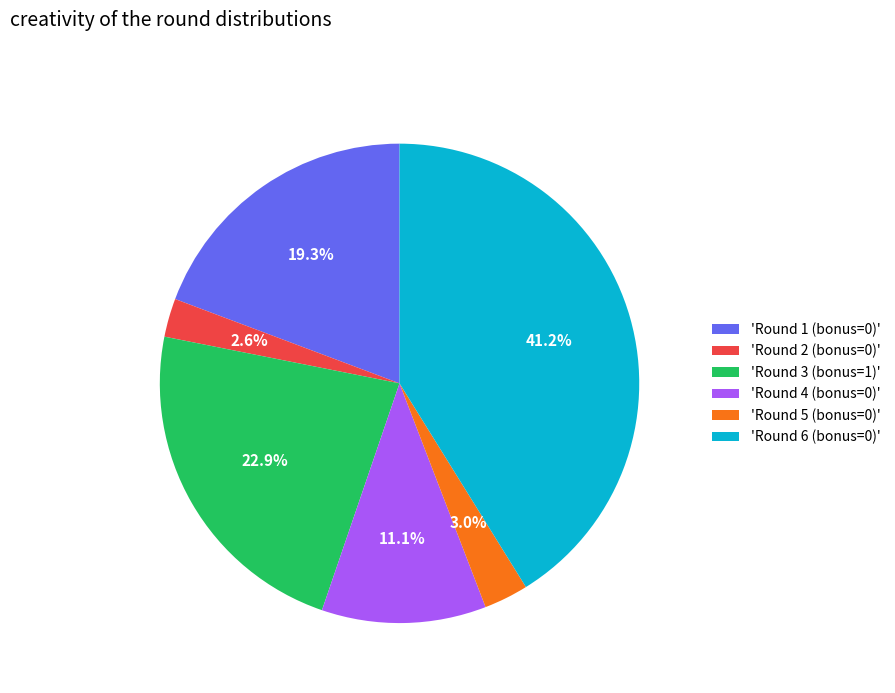

Combined, what portion of the pie is 'Round 3 (bonus=1)' and 'Round 5 (bonus=0)'?

25.9%